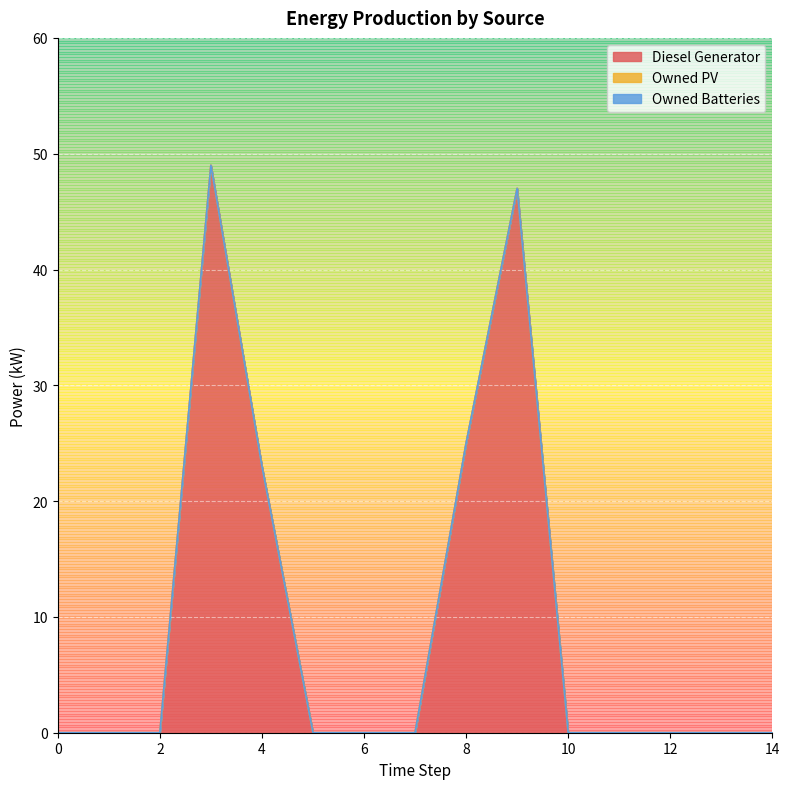

What is the greatest value displayed?

49.0